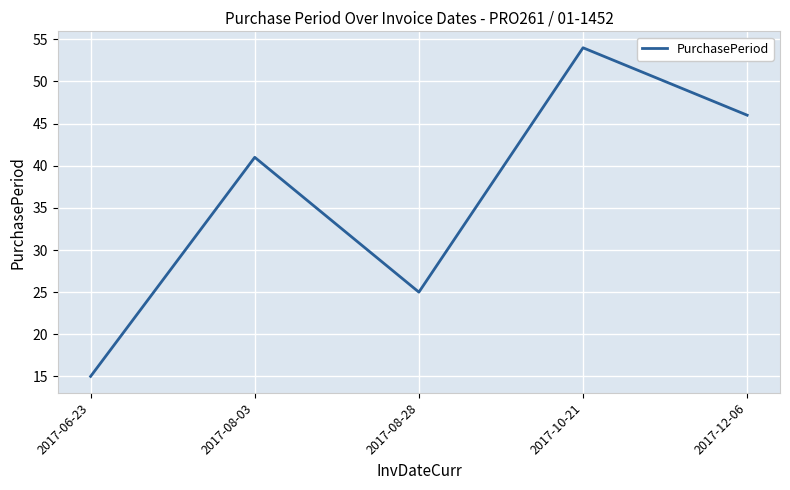

Is it true that the value at 2017-08-03 is 41?

True